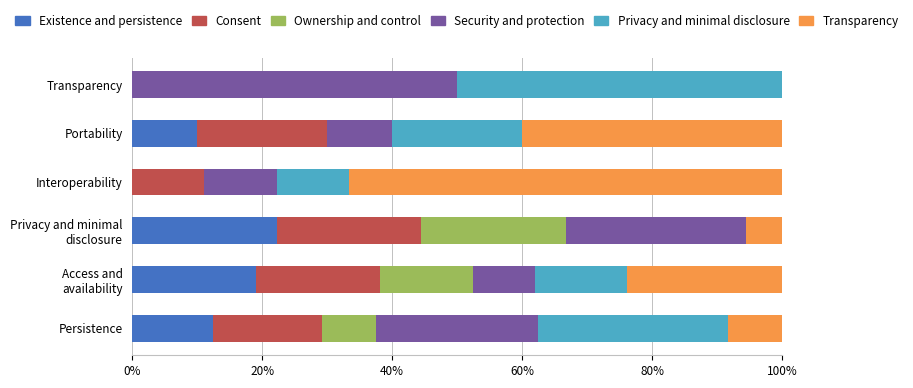

What is the total value across all series at Persistence?

100.0